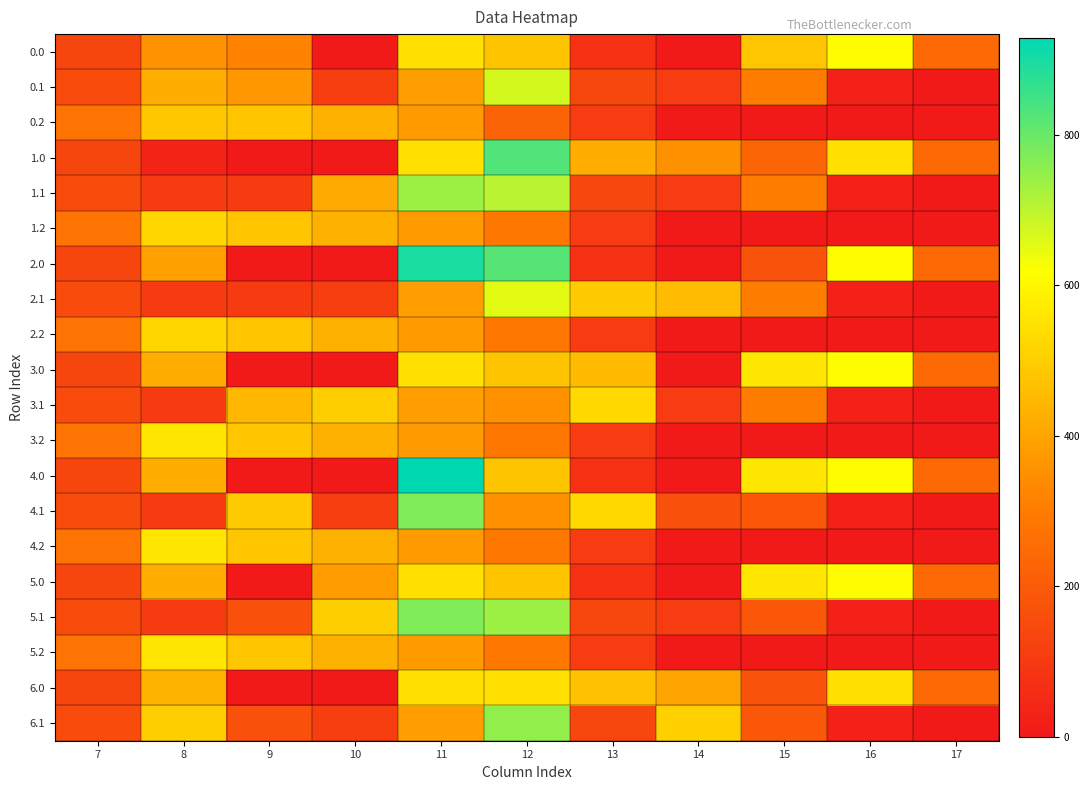

At how many categories does at least one series exceed 408?

9